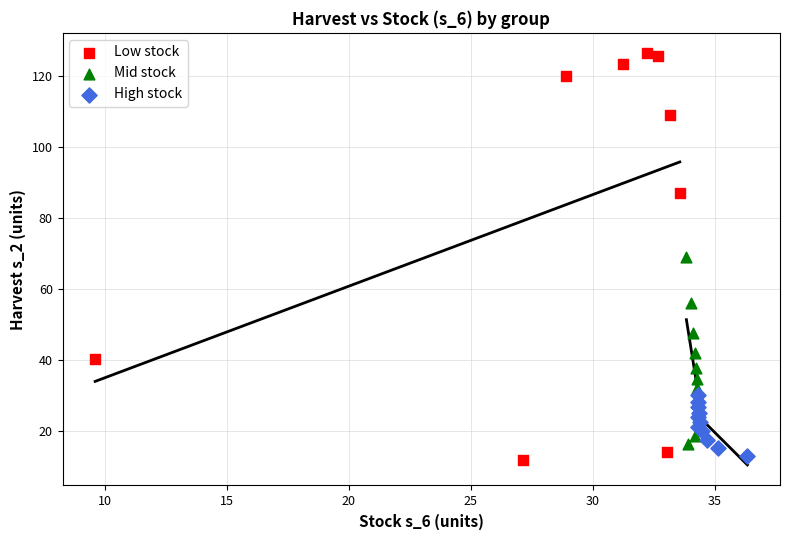

Which series contains the lowest Y value?

Low stock